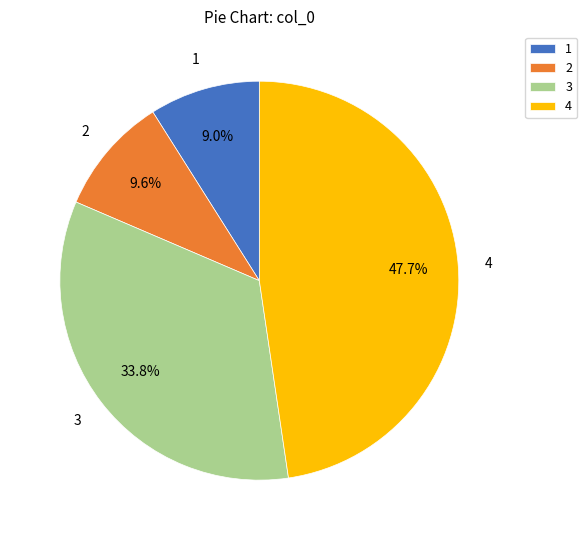

To the nearest percent, what is the combined percentage of 2 and 3?

43%